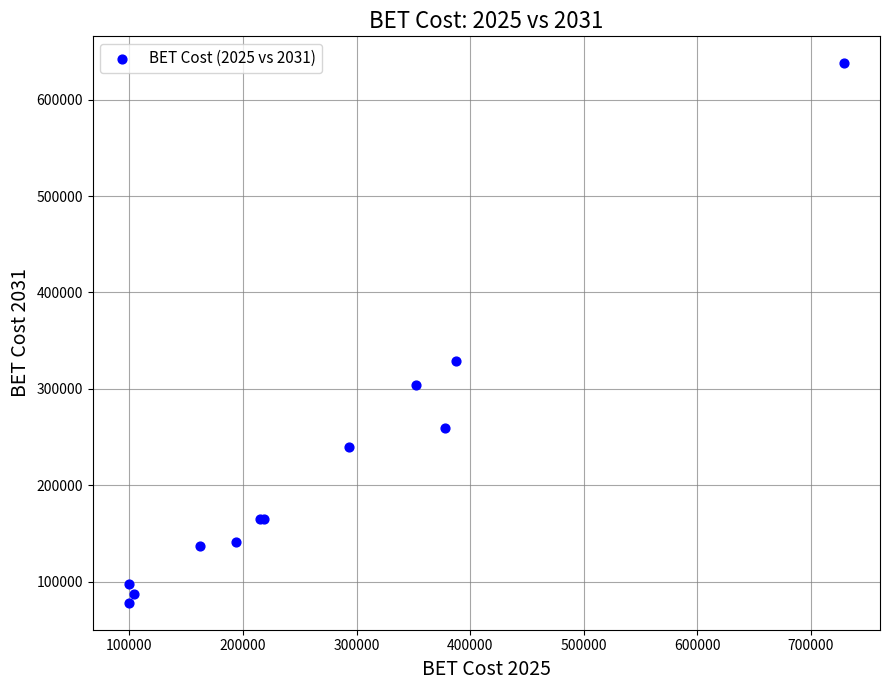

What Y value in the scatter plot is closest to 357845?

329239.3